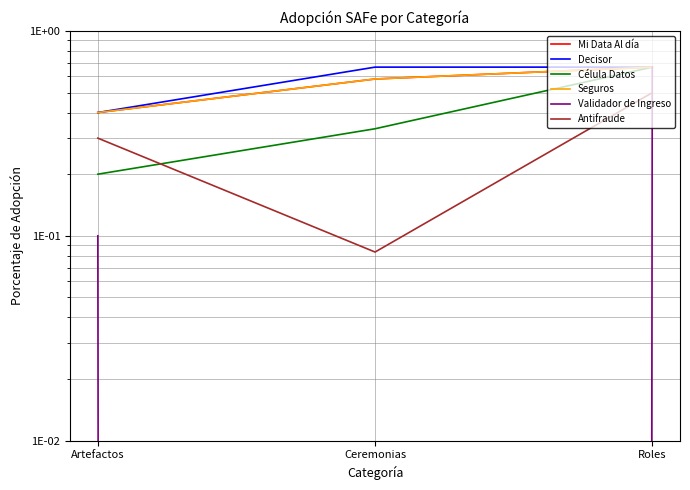

Which label corresponds to the smallest value in the chart?

Ceremonias